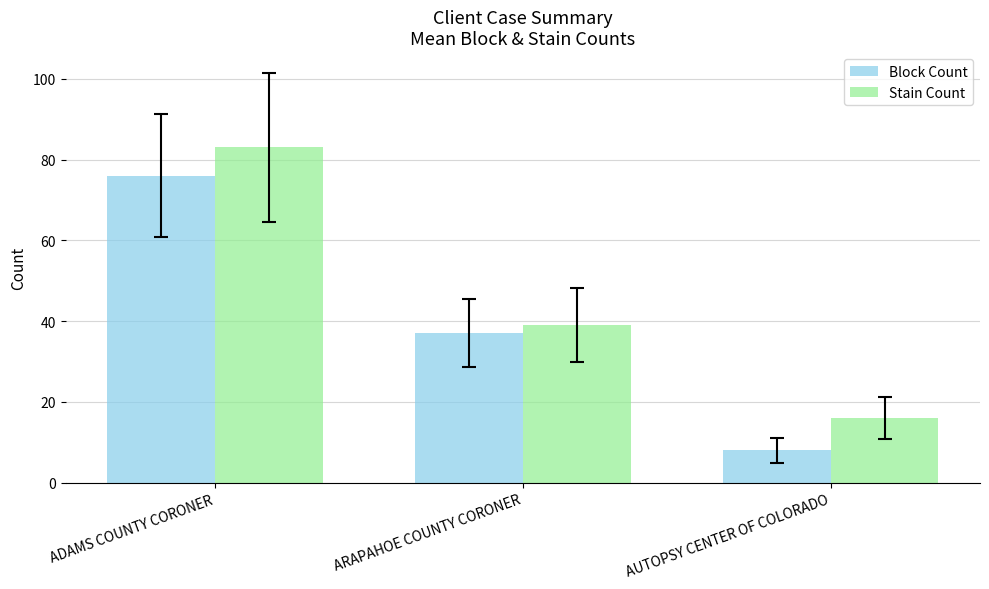

Reading left to right, extract all data points from this chart.

Block Count: 76	37	8
Stain Count: 83	39	16